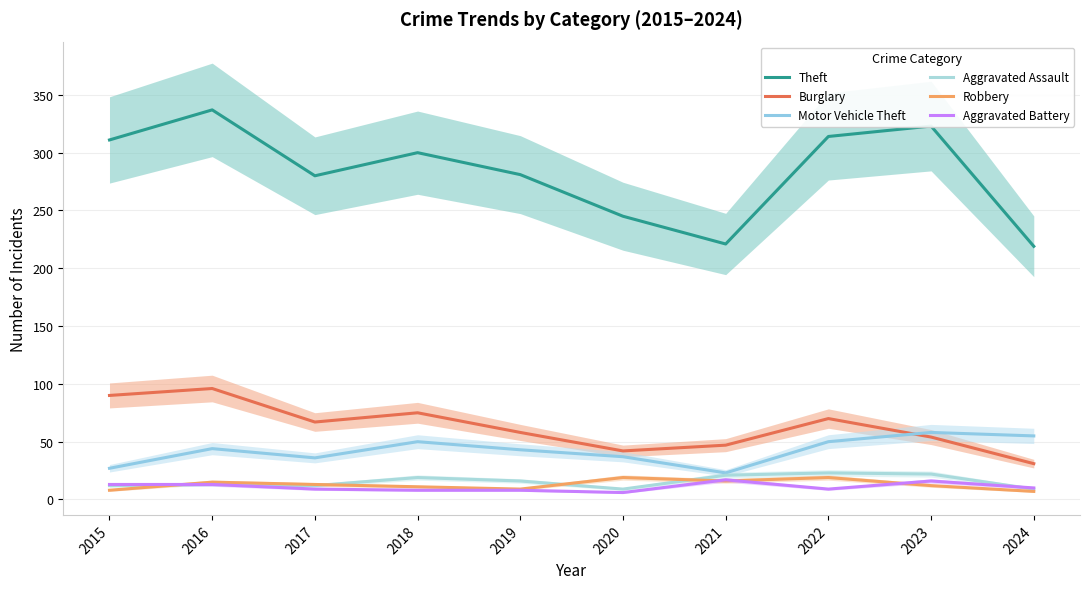

Between which two adjacent categories do Robbery and Aggravated Battery first intersect?

2015 and 2016